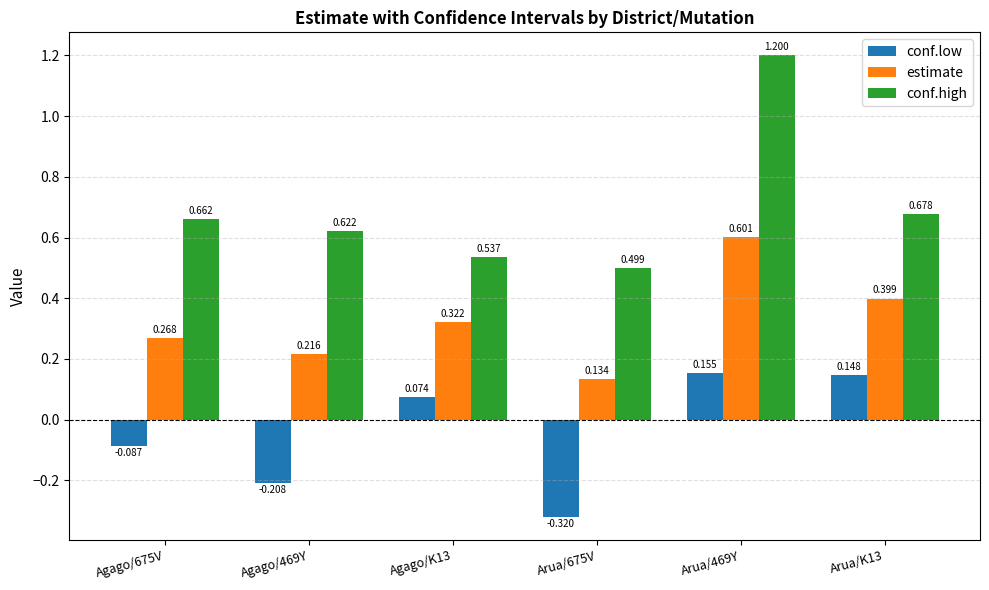

What position from the left is Arua/K13?

6